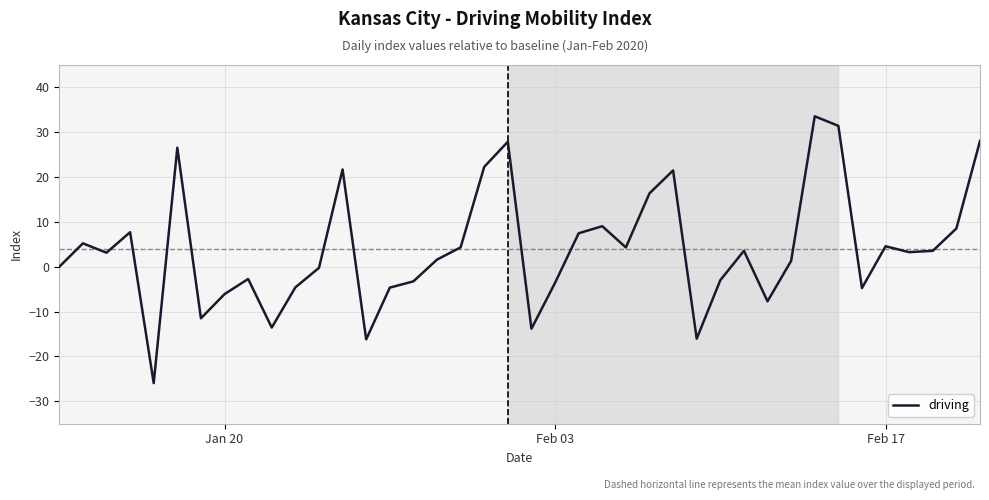

What is the maximum value shown in the chart?

33.6